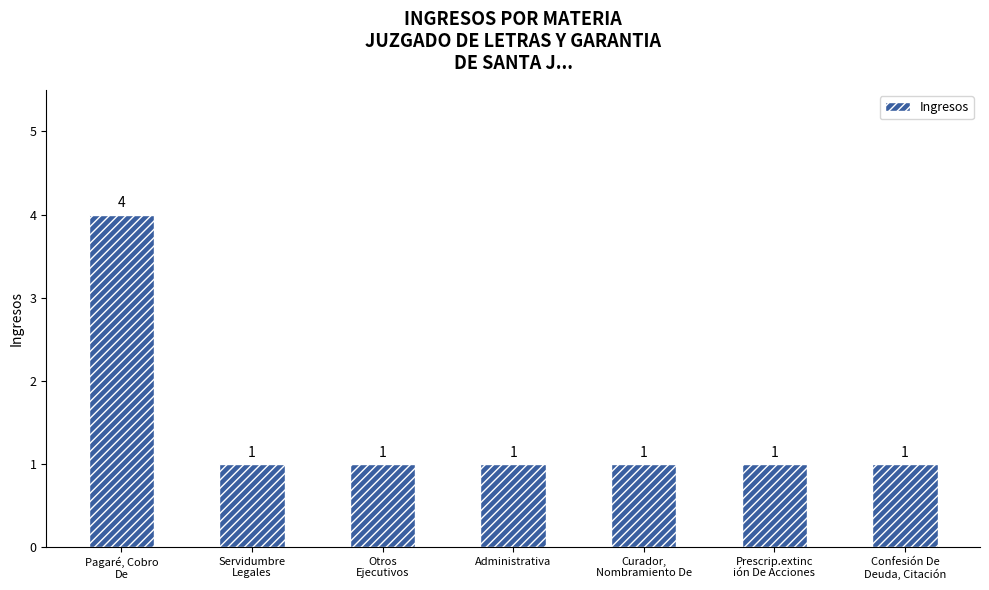

Count the values in the range 1 to 2.

6